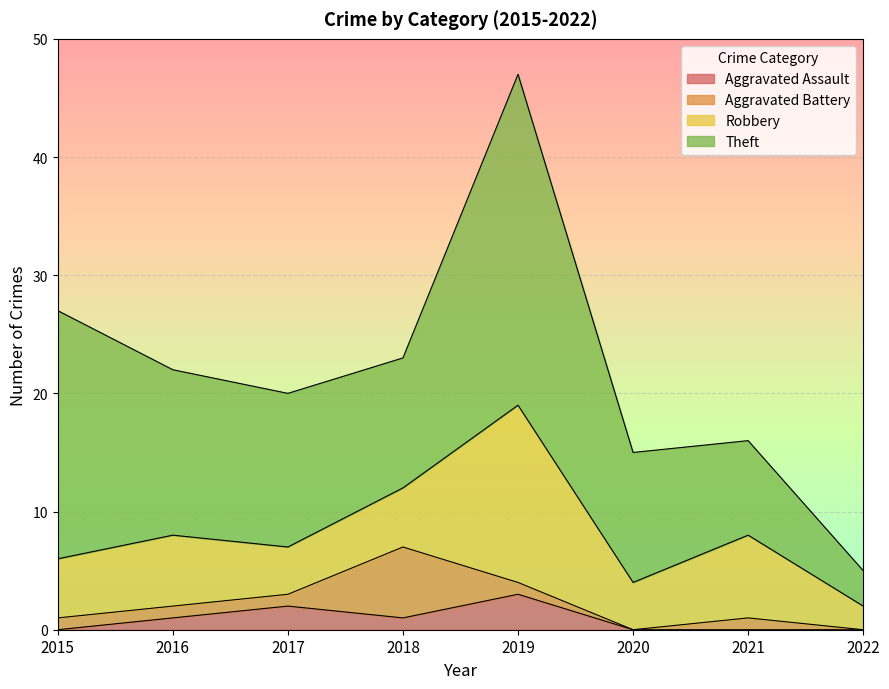

Reading right to left, extract all data points from this chart.

Aggravated Assault: 2022=0	2021=0	2020=0	2019=3	2018=1	2017=2	2016=1	2015=0
Aggravated Battery: 2022=0	2021=1	2020=0	2019=1	2018=6	2017=1	2016=1	2015=1
Robbery: 2022=2	2021=7	2020=4	2019=15	2018=5	2017=4	2016=6	2015=5
Theft: 2022=3	2021=8	2020=11	2019=28	2018=11	2017=13	2016=14	2015=21